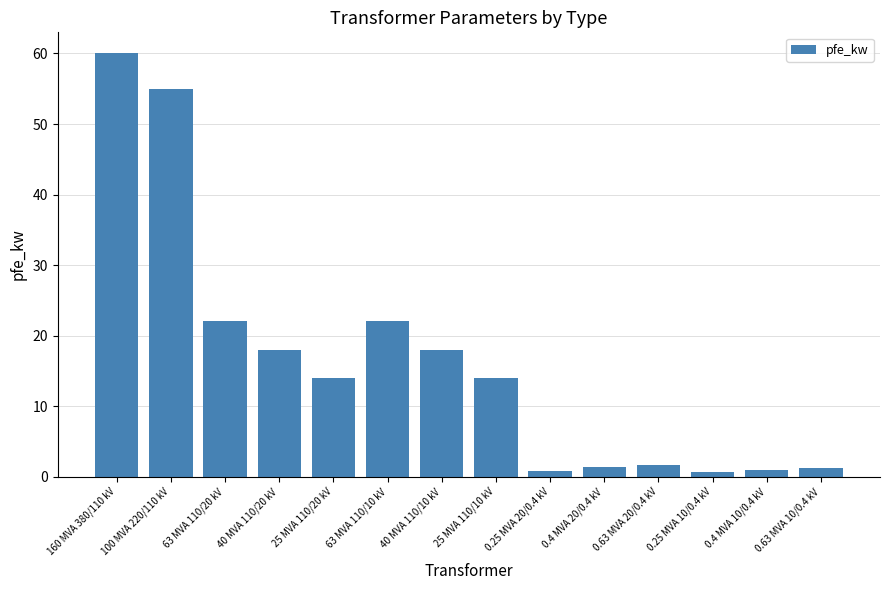

How many bars are there in total?

14